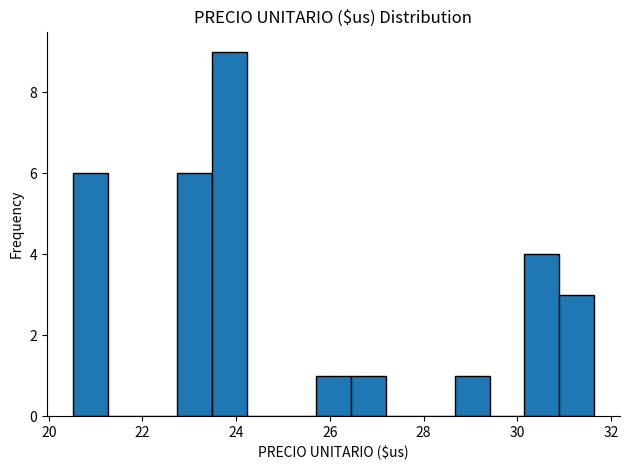

Read against the x-axis, roughly where is the centre of the tallest bar?

23.8